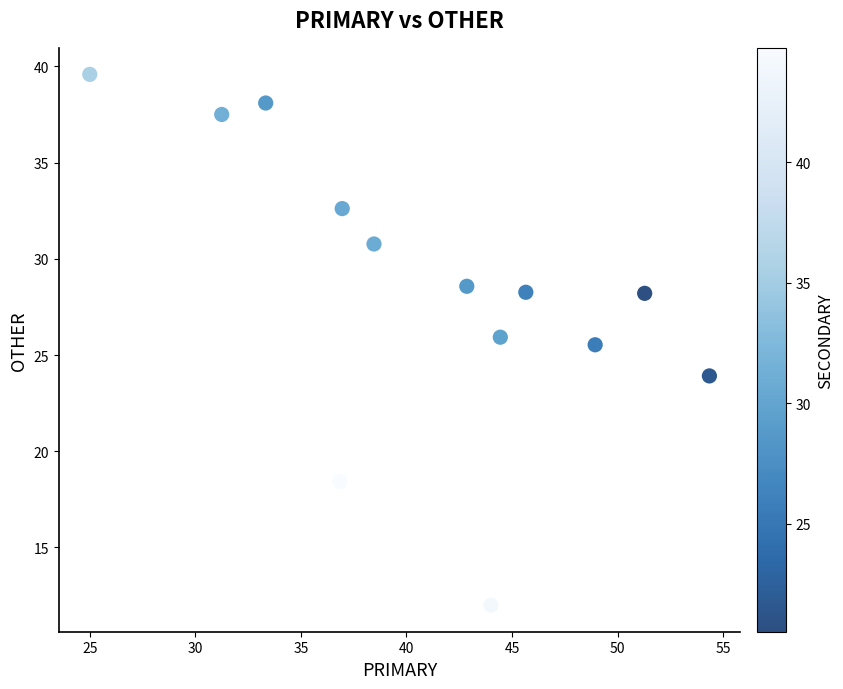

What Y value in the scatter plot is closest to 25?

25.5